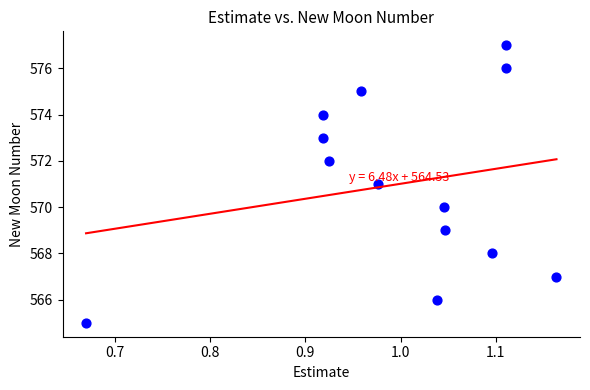

What is the range of Y values (max minus min)?

12